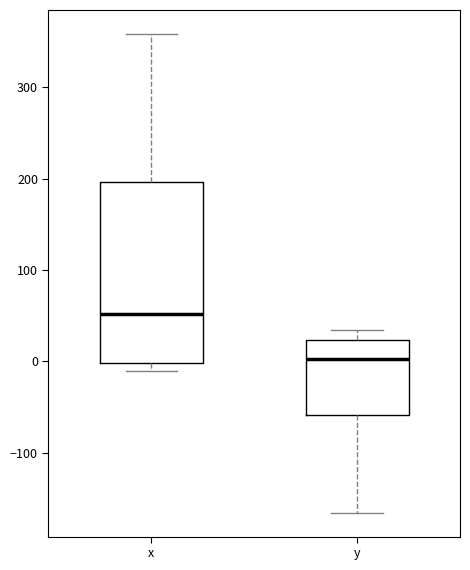

Which box has the highest median line?

x